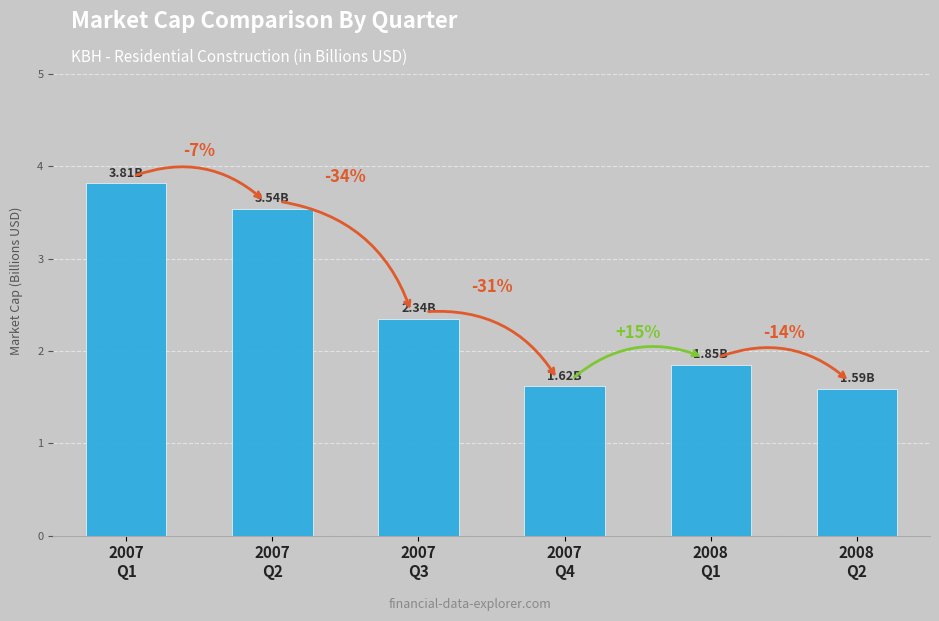

Count the values in the range 1 to 3.

4